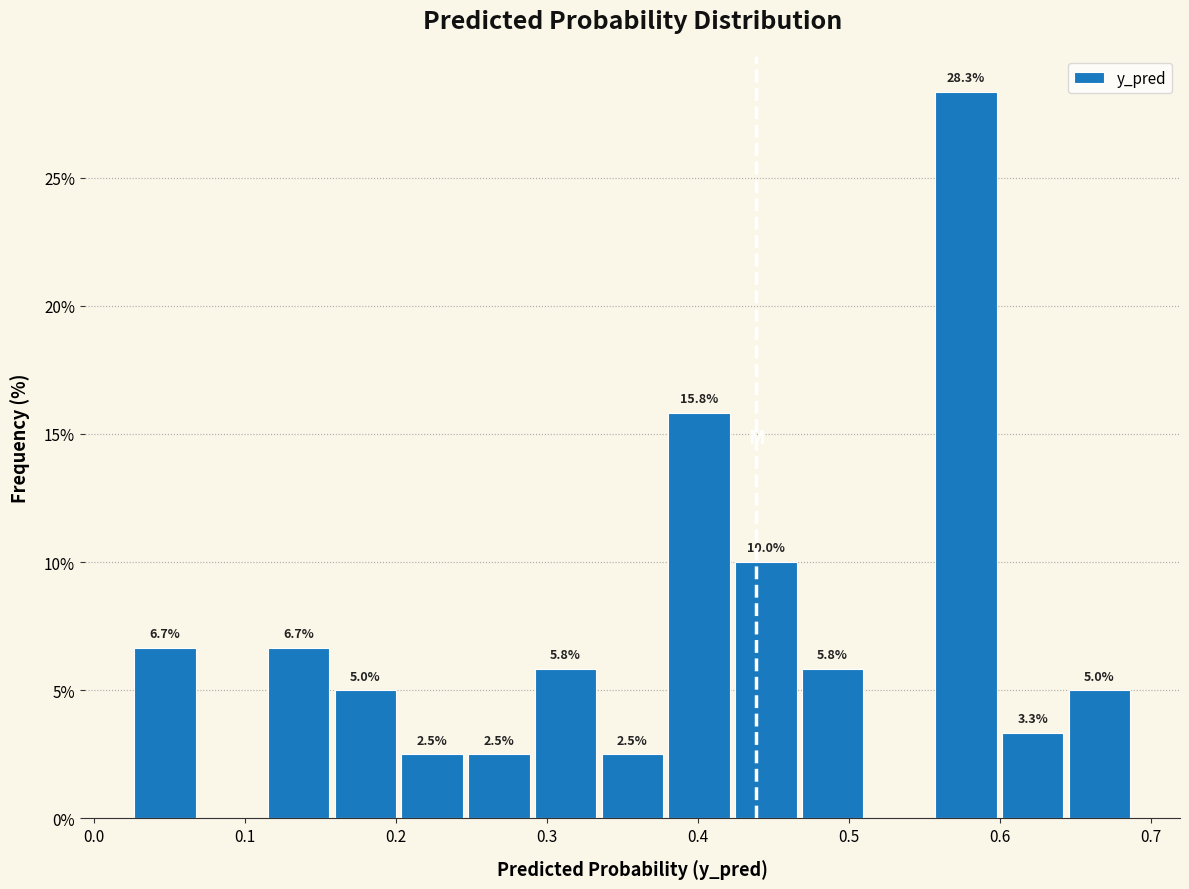

Over which range of the x-axis is the bar tallest?

0.56 to 0.60